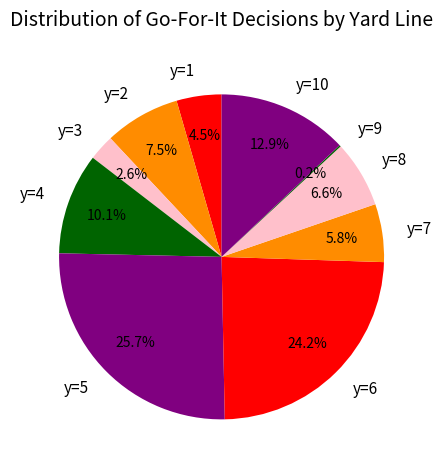

Which slice is the largest?

y=5